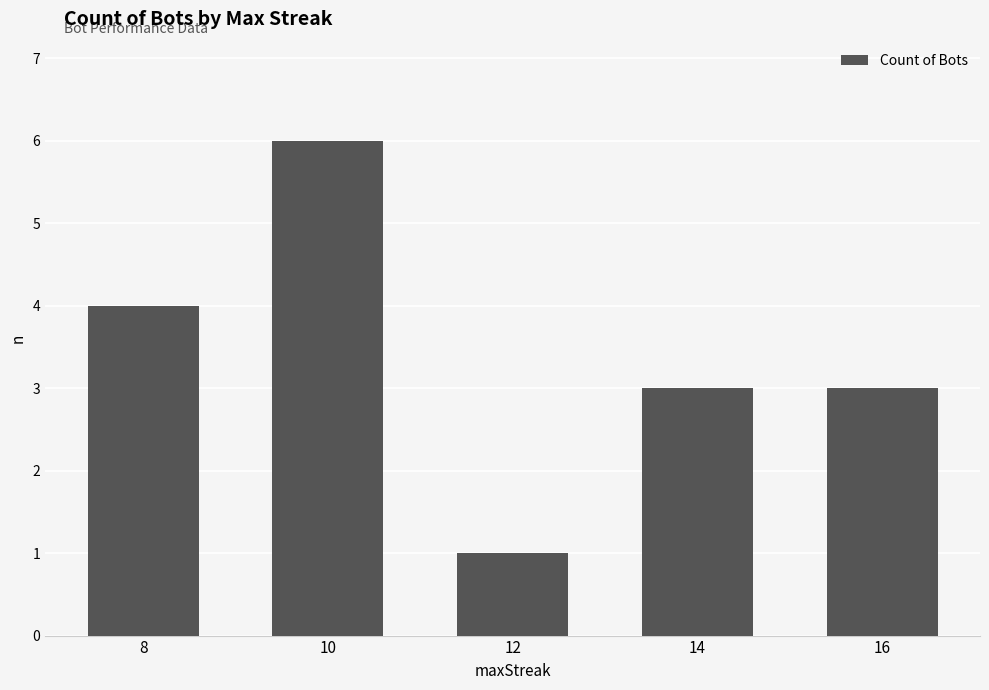

What is the difference between the maximum and minimum values?

5